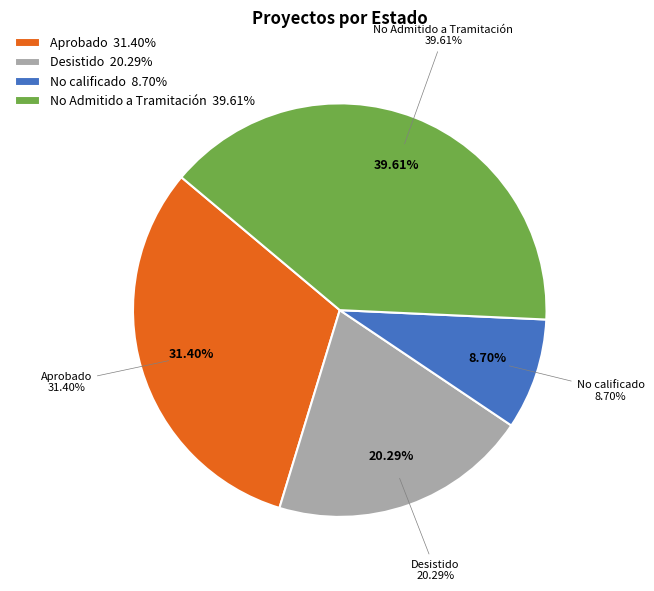

Rank the categories by value from lowest to highest.

No calificado, Desistido, Aprobado, No Admitido a Tramitación